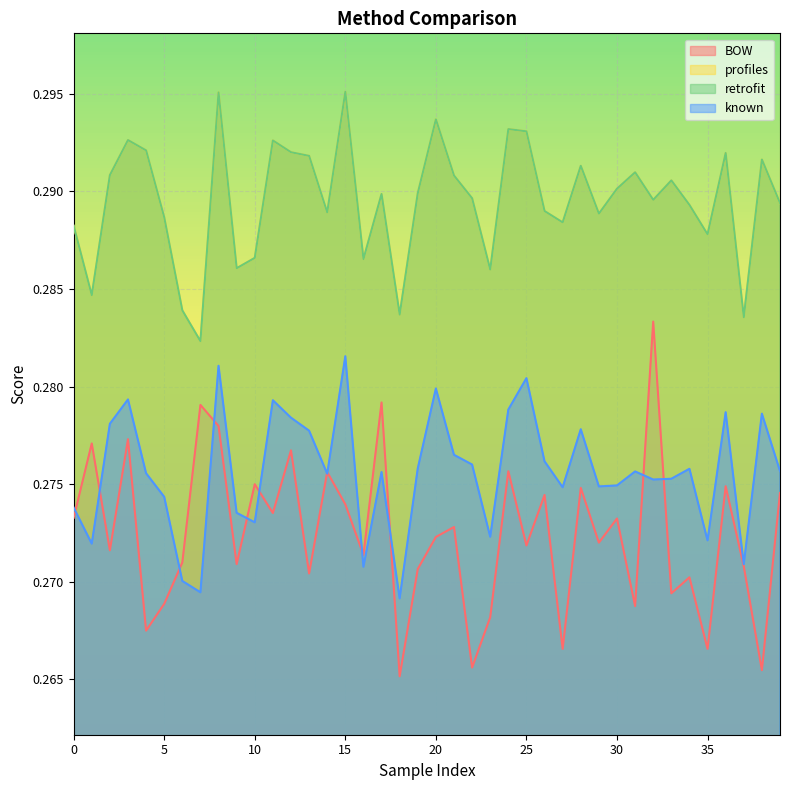

True or false: profiles and BOW cross at least once.

False